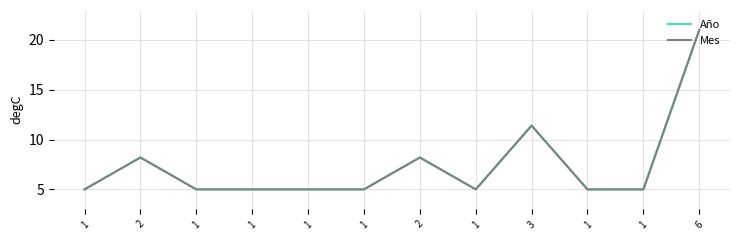

The value of Mes at 1 is 6.7. True or false?

False